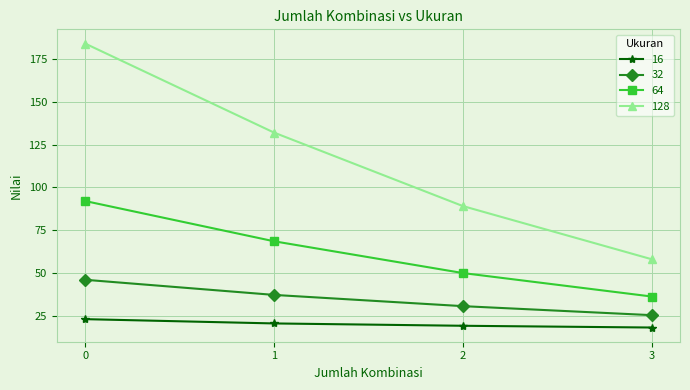

Reading right to left, list all the values displayed in this chart.

16: 3=18.1	2=19.1	1=20.5	0=23.0
32: 3=25.3	2=30.6	1=37.2	0=46.0
64: 3=36.2	2=49.9	1=68.5	0=92.0
128: 3=58.0	2=89.1	1=132.0	0=184.0